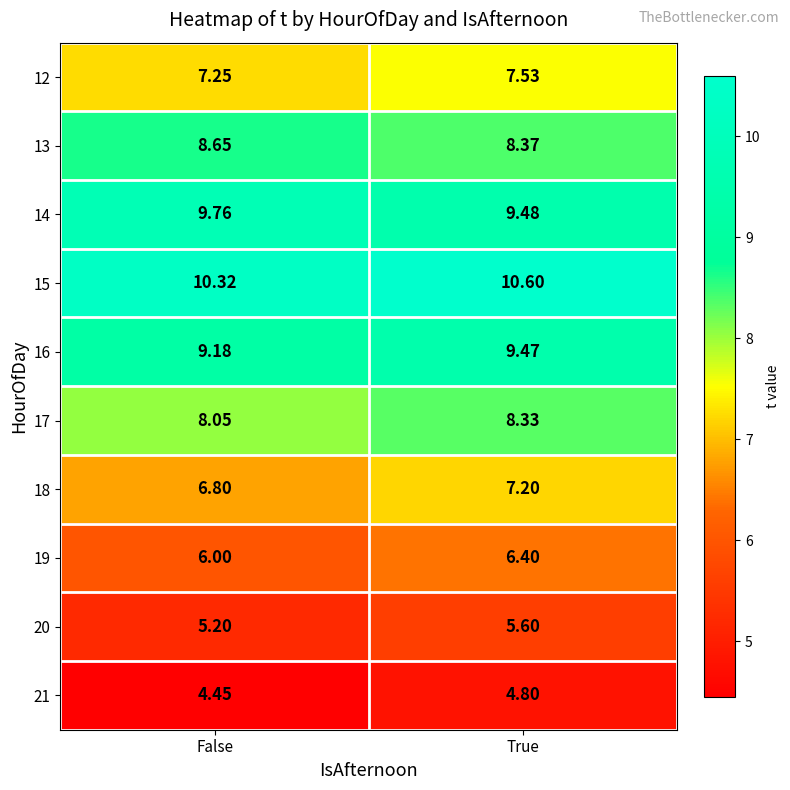

Where is 19 nearest to the value 6?

False